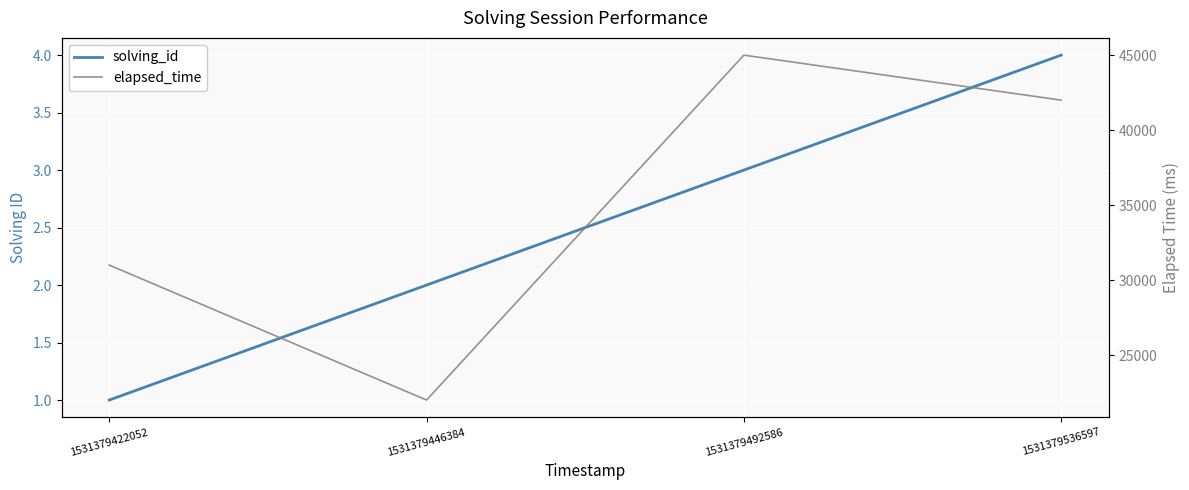

What is the average value of the solving_id series?

2